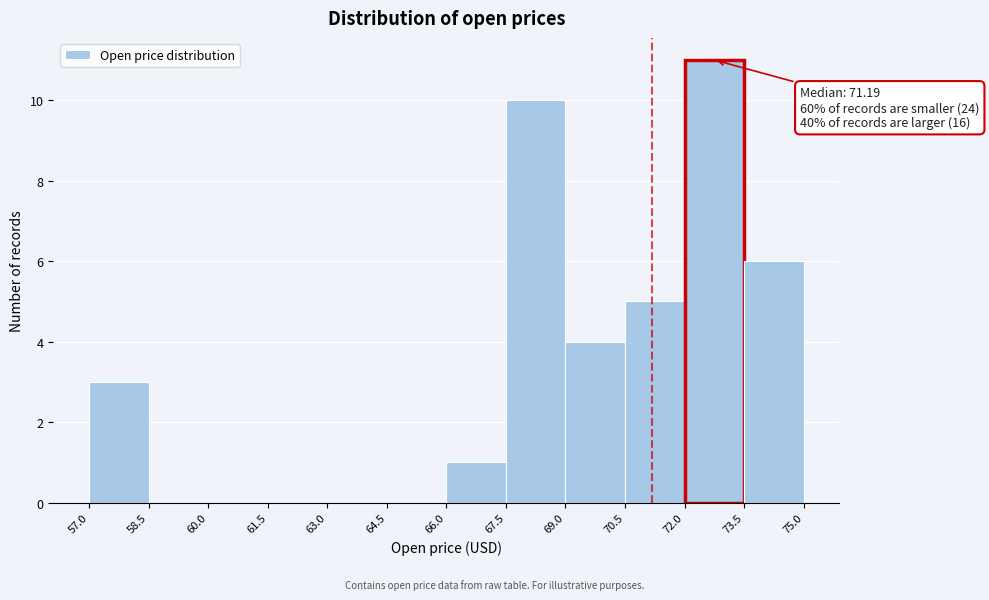

Which range on the x-axis has the tallest bar?

72.0 to 73.5